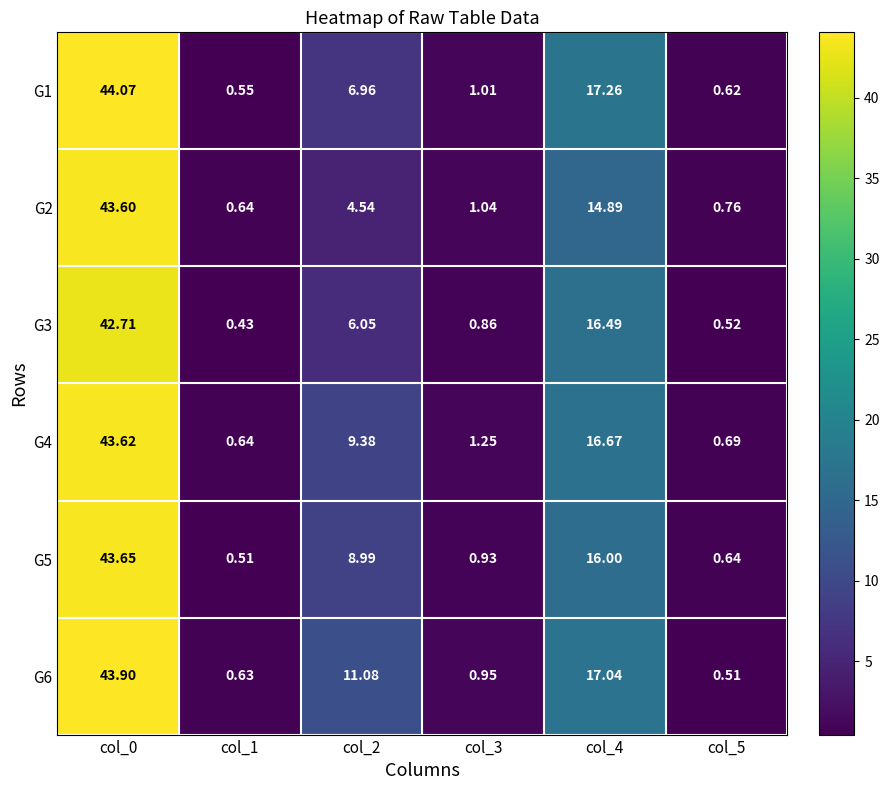

Reading left to right, extract all data points from this chart.

G1: col_0=44.1	col_1=0.6	col_2=7.0	col_3=1.0	col_4=17.3	col_5=0.6
G2: col_0=43.6	col_1=0.6	col_2=4.5	col_3=1.0	col_4=14.9	col_5=0.8
G3: col_0=42.7	col_1=0.4	col_2=6.0	col_3=0.9	col_4=16.5	col_5=0.5
G4: col_0=43.6	col_1=0.6	col_2=9.4	col_3=1.2	col_4=16.7	col_5=0.7
G5: col_0=43.6	col_1=0.5	col_2=9.0	col_3=0.9	col_4=16.0	col_5=0.6
G6: col_0=43.9	col_1=0.6	col_2=11.1	col_3=0.9	col_4=17.0	col_5=0.5